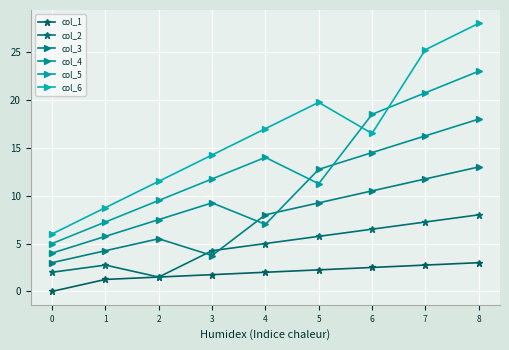

What is the difference between the maximum and second lowest values in the col_2 series?

6.0